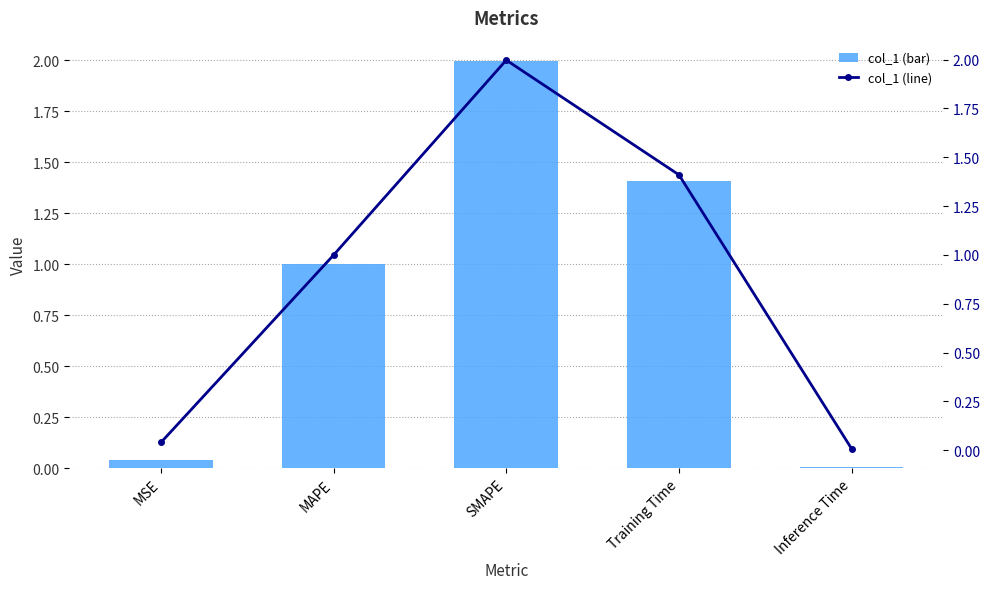

What is the difference between the second highest and second lowest values in the col_1 (line) series?

1.4